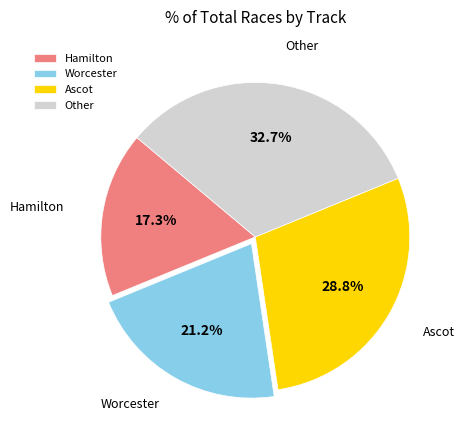

Which slice is the smallest?

Hamilton